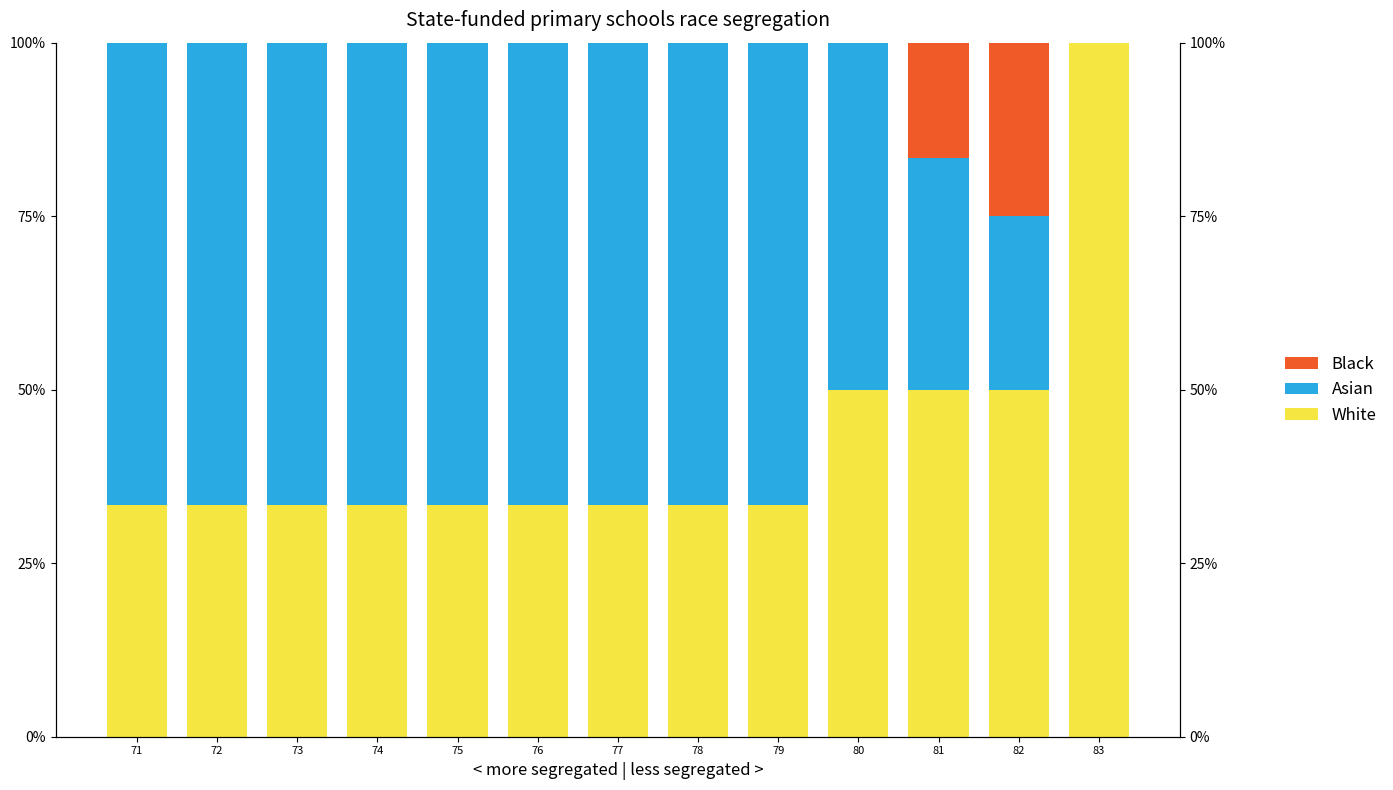

How many values in Asian are above zero?

12